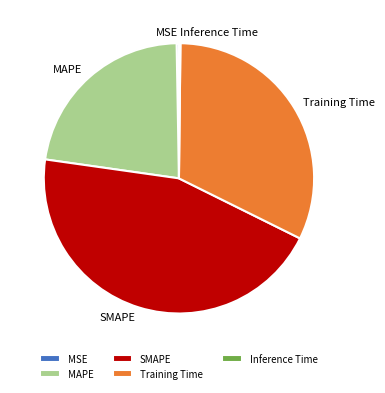

Combined, do MSE and MAPE account for over 50%?

No